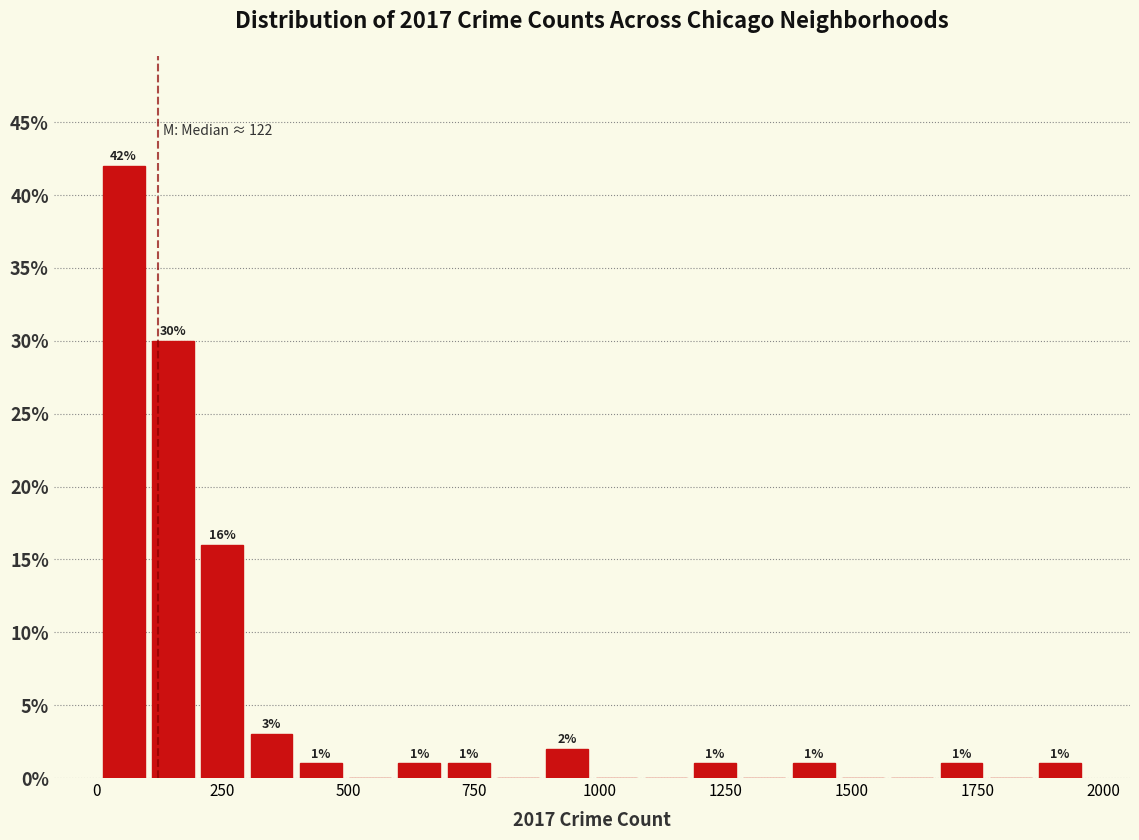

Read against the x-axis, roughly where is the centre of the tallest bar?

50